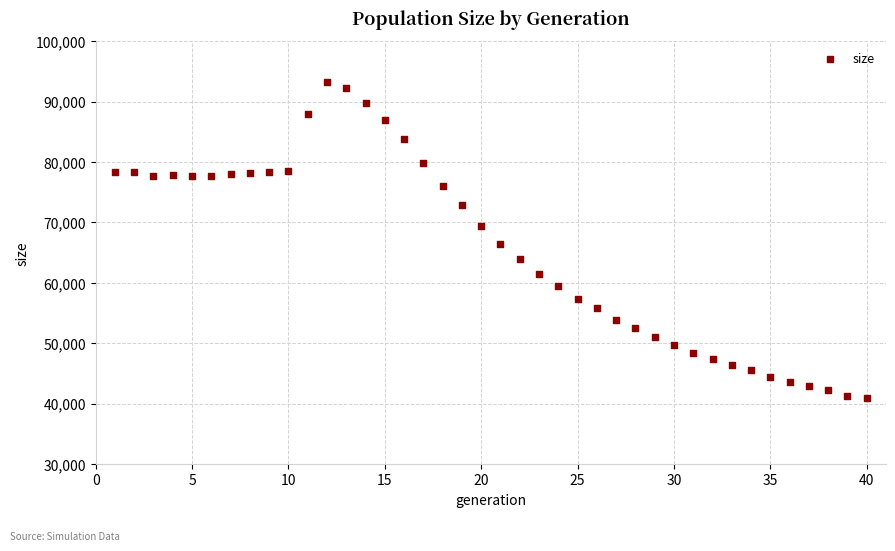

What is the range of X values (max minus min)?

39